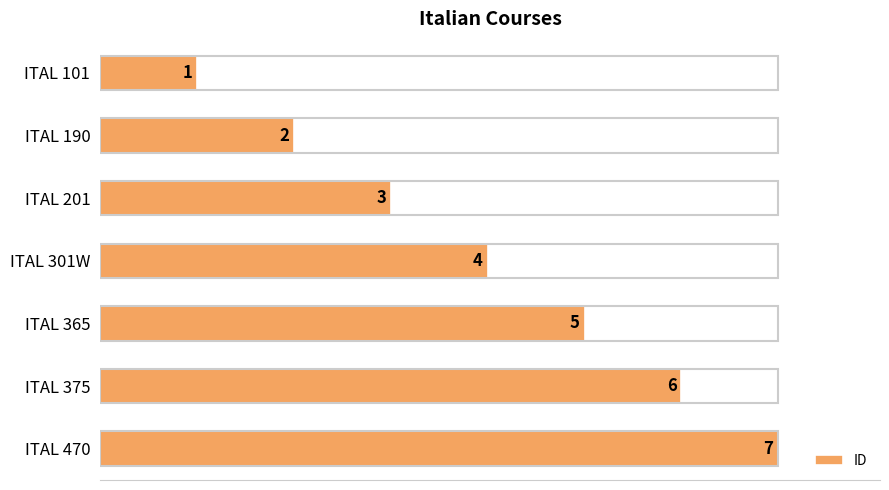

At which category does the chart reach its peak across all series?

ITAL 470